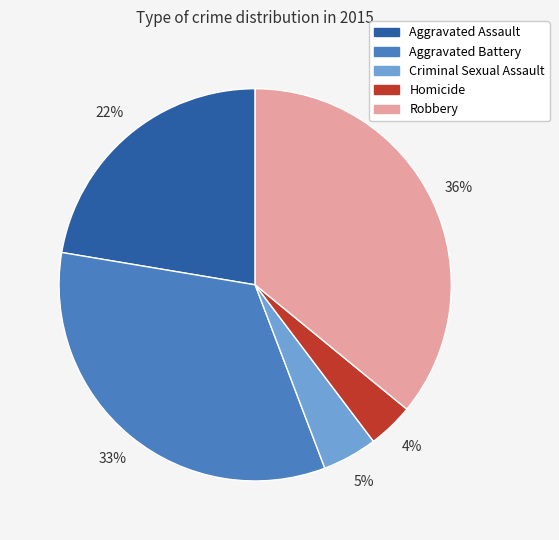

The Aggravated Battery slice represents 33% of the pie. True or false?

True